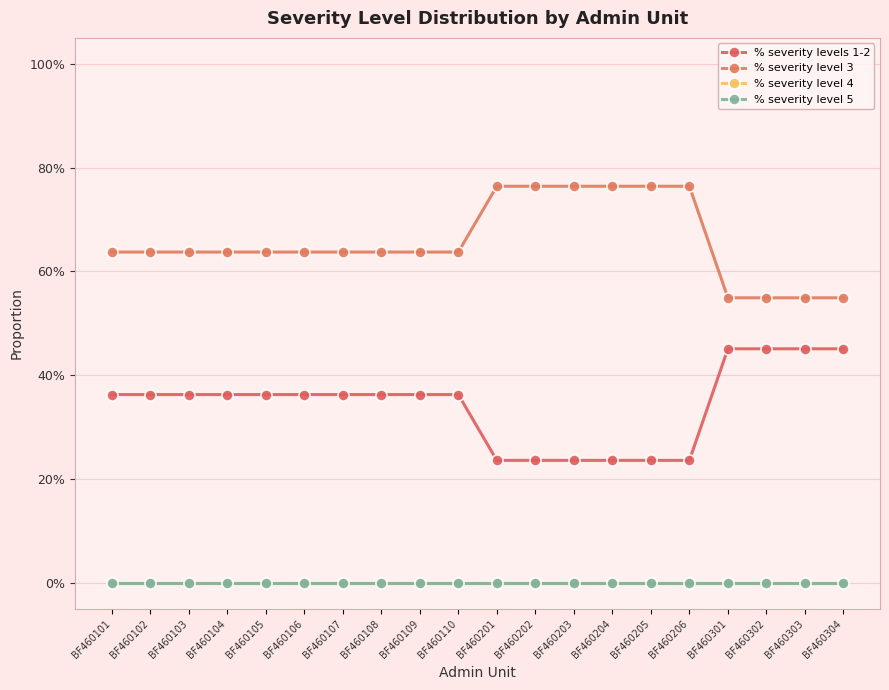

Where is % severity levels 1-2 nearest to the value 0?

BF460201